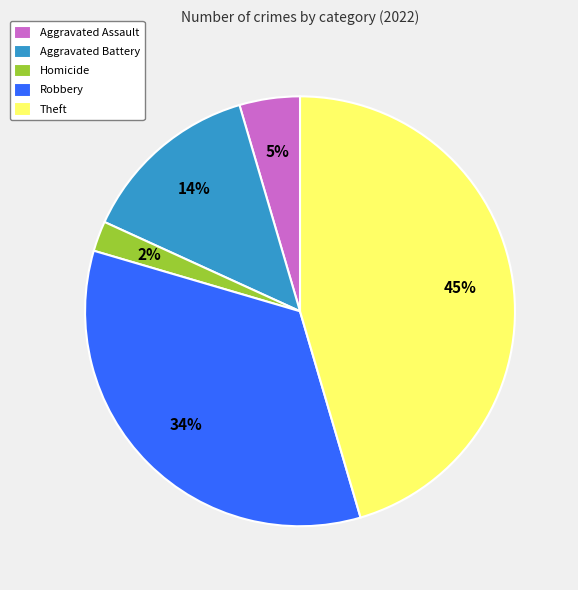

Is the sum of Aggravated Battery and Robbery greater than half?

No